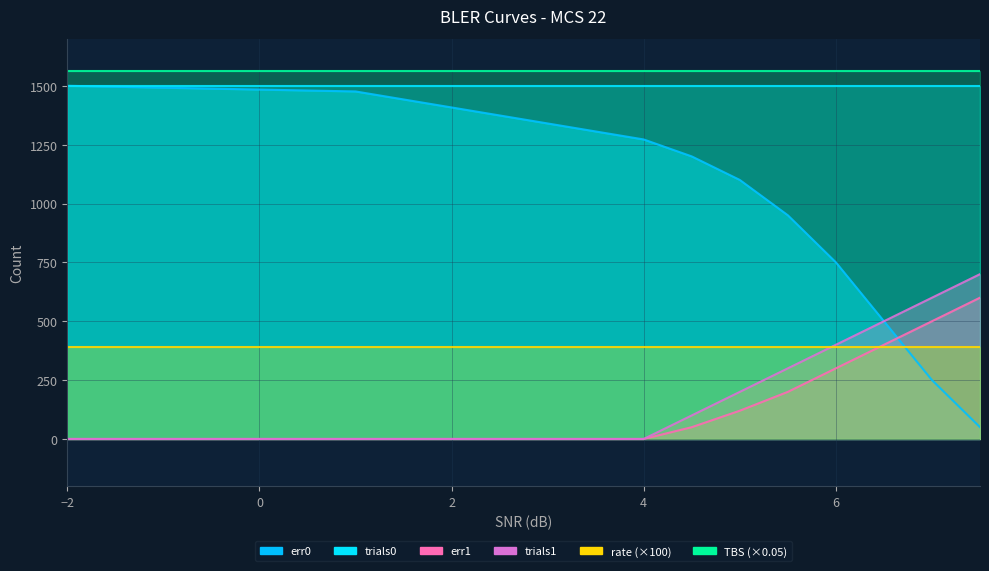

Which series changed the most between 1.0 and 5.0?

err0